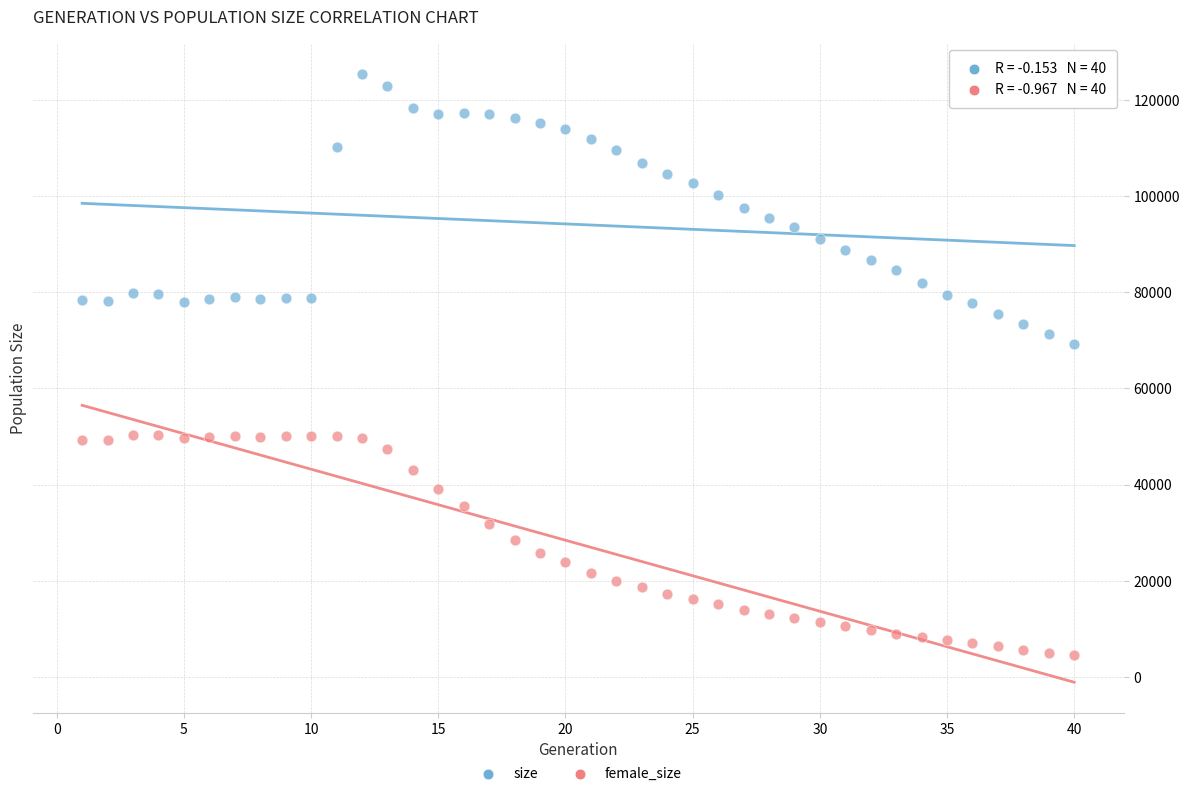

Across all series, what Y value is closest to 64939?

69187